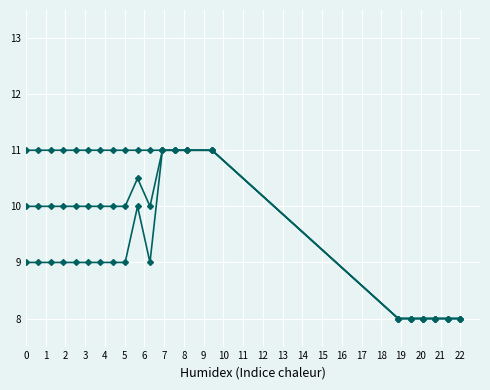

The max series shows 19.1 at 6. True or false?

False